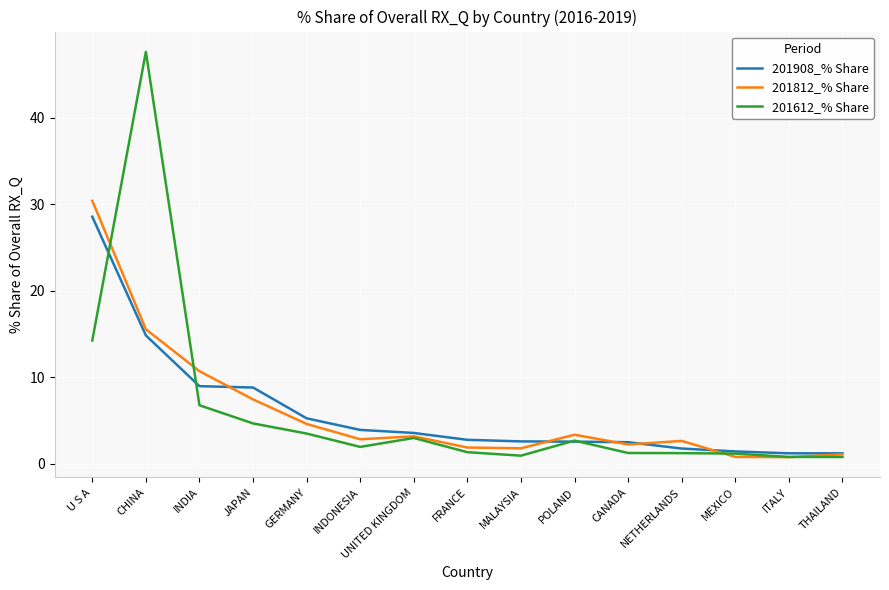

True or false: 201612_% Share has a value of 3.0 at UNITED KINGDOM.

True